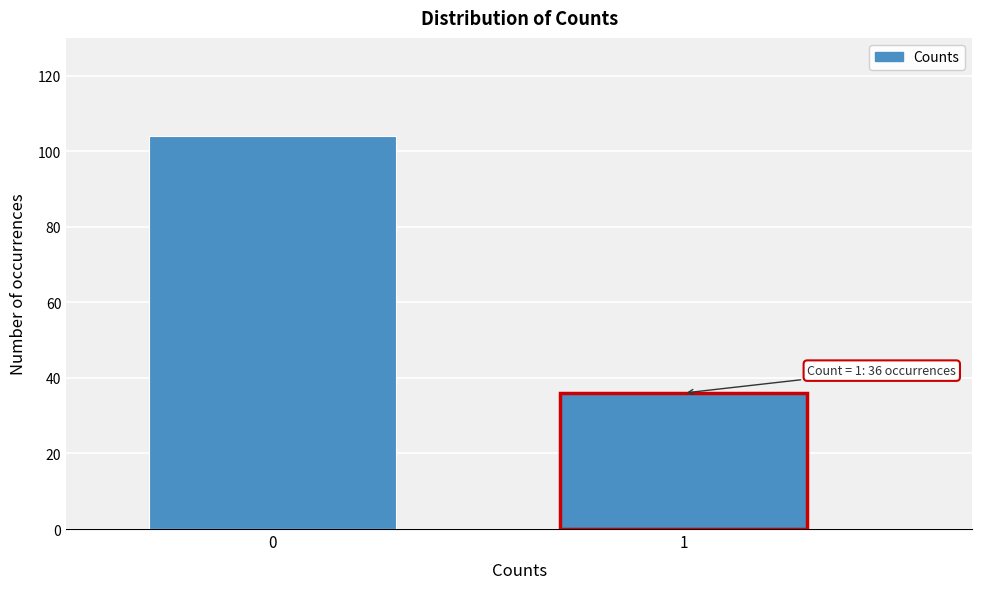

Reading left to right, transcribe all the data shown in this chart.

0=104	1=36